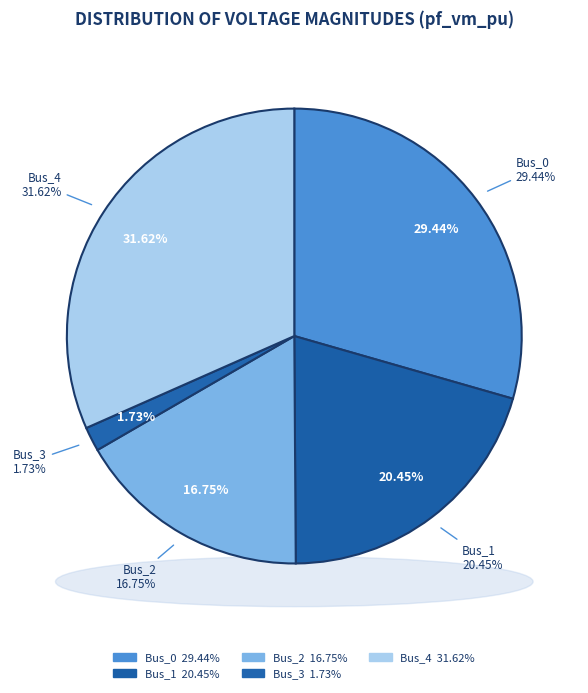

To the nearest percent, what is the difference between the Bus_4 and Bus_0 slice percentages?

2%